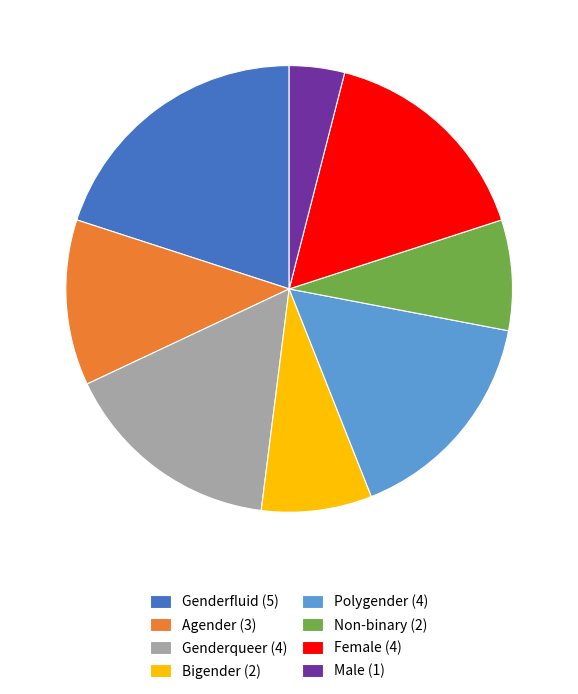

Does Genderqueer represent more than half of the total?

No